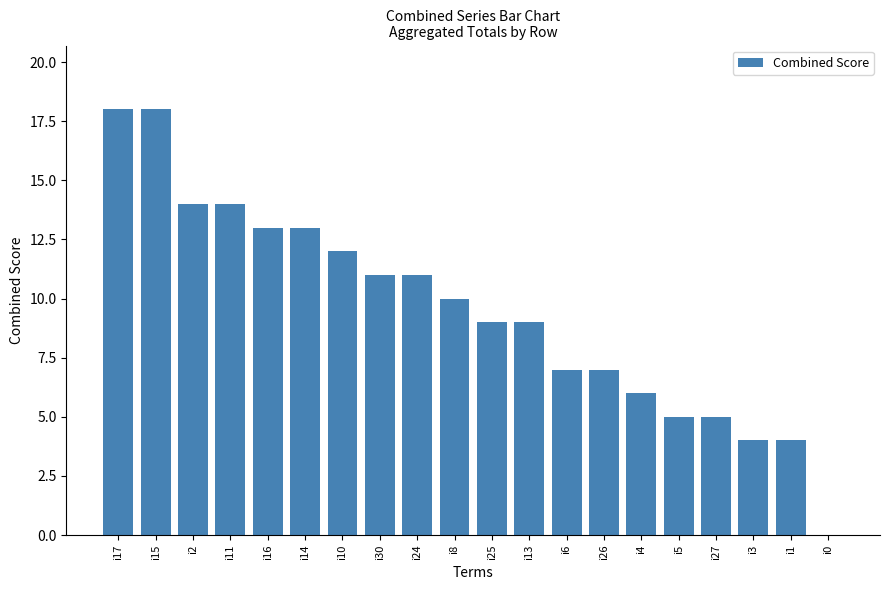

Which has a higher value, i27 or i10?

i10